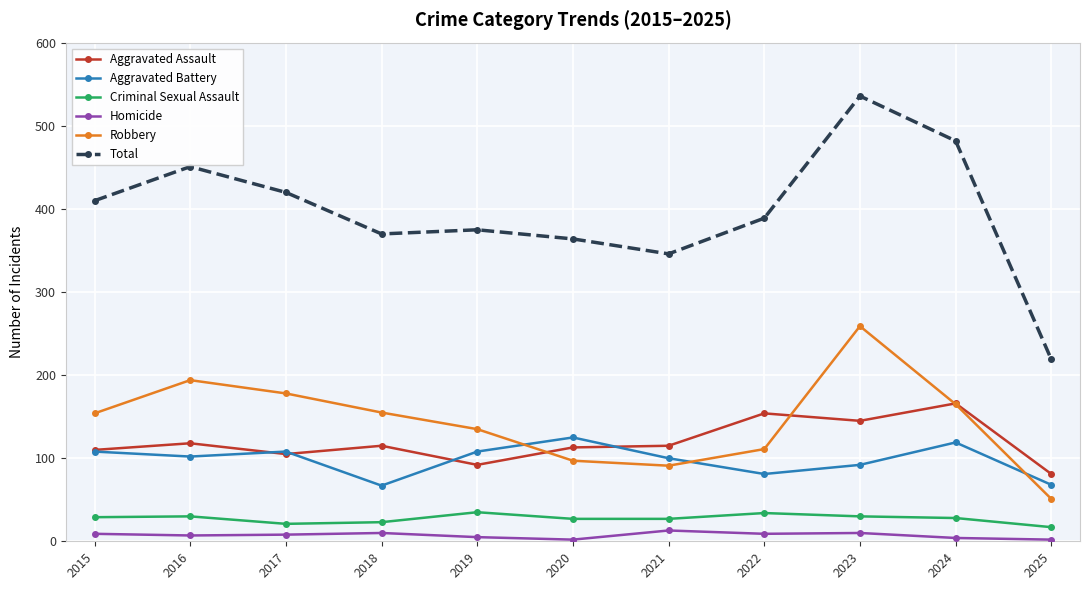

At how many categories does at least one series exceed 310?

10